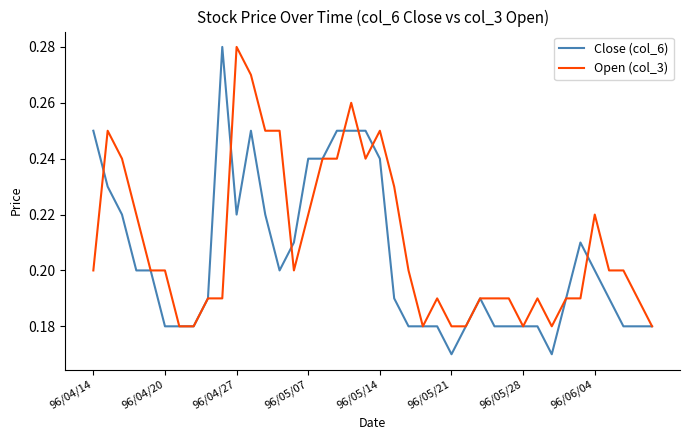

List the series in order of their overall mean, lowest first.

Close (col_6), Open (col_3)